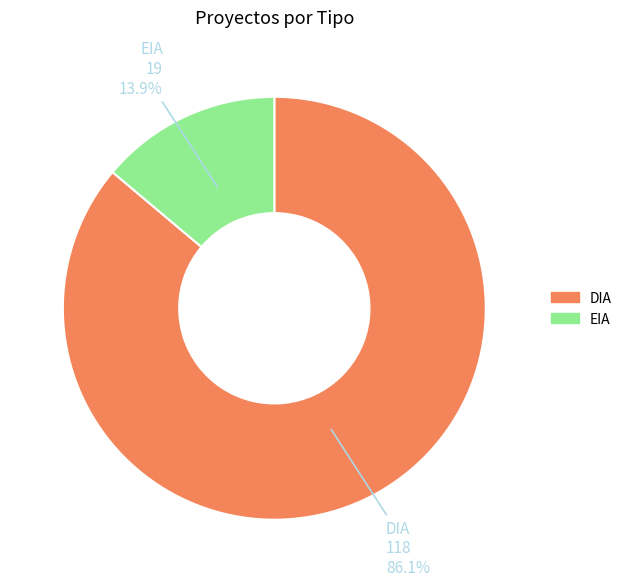

How many segments does this pie chart have?

2